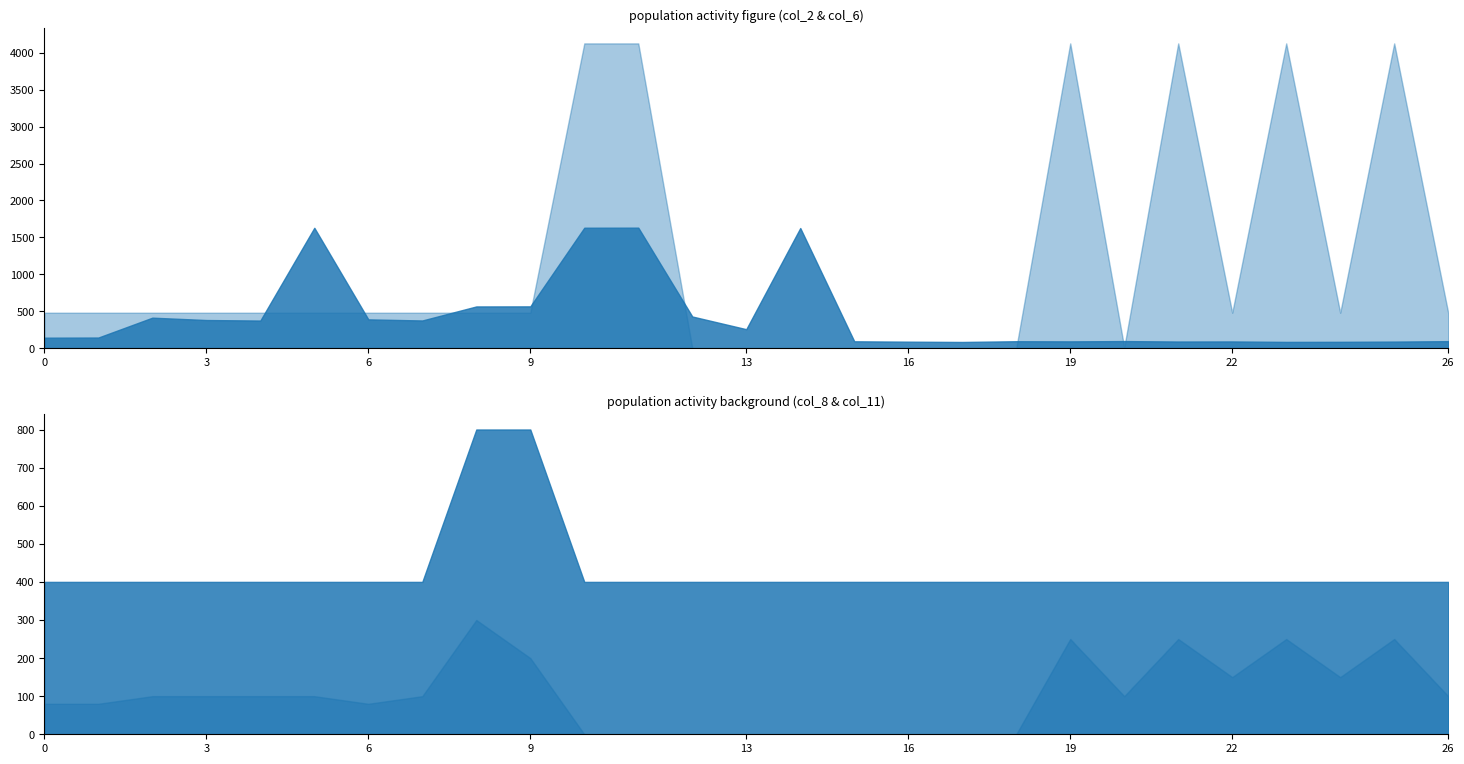

Reading left to right, list all the values displayed in this chart.

col_2: 207106=142	207109=144	207089=413	207090=381	207091=374	206132=1630	207122=390	207124=375	207175=565	207176=566	207083=1631	207086=1632	207093=429	207188=257	207189=1627	206118=93	206119=88	206120=84	206121=94	206110=92	206111=96	206112=90	206113=91	206114=85	206115=86	206116=89	206117=95
col_6: 207106=480	207109=480	207089=480	207090=480	207091=480	206132=480	207122=480	207124=480	207175=480	207176=480	207083=4127	207086=4127	207093=1	207188=1	207189=1	206118=1	206119=1	206120=1	206121=1	206110=4127	206111=10	206112=4127	206113=480	206114=4127	206115=480	206116=4127	206117=480
col_8: 207106=400	207109=400	207089=400	207090=400	207091=400	206132=400	207122=400	207124=400	207175=800	207176=800	207083=400	207086=400	207093=400	207188=400	207189=400	206118=400	206119=400	206120=400	206121=400	206110=400	206111=400	206112=400	206113=400	206114=400	206115=400	206116=400	206117=400
col_11: 207106=80	207109=80	207089=100	207090=100	207091=100	206132=100	207122=80	207124=100	207175=300	207176=200	207083=0	207086=0	207093=0	207188=0	207189=0	206118=0	206119=0	206120=0	206121=0	206110=250	206111=100	206112=250	206113=150	206114=250	206115=150	206116=250	206117=100